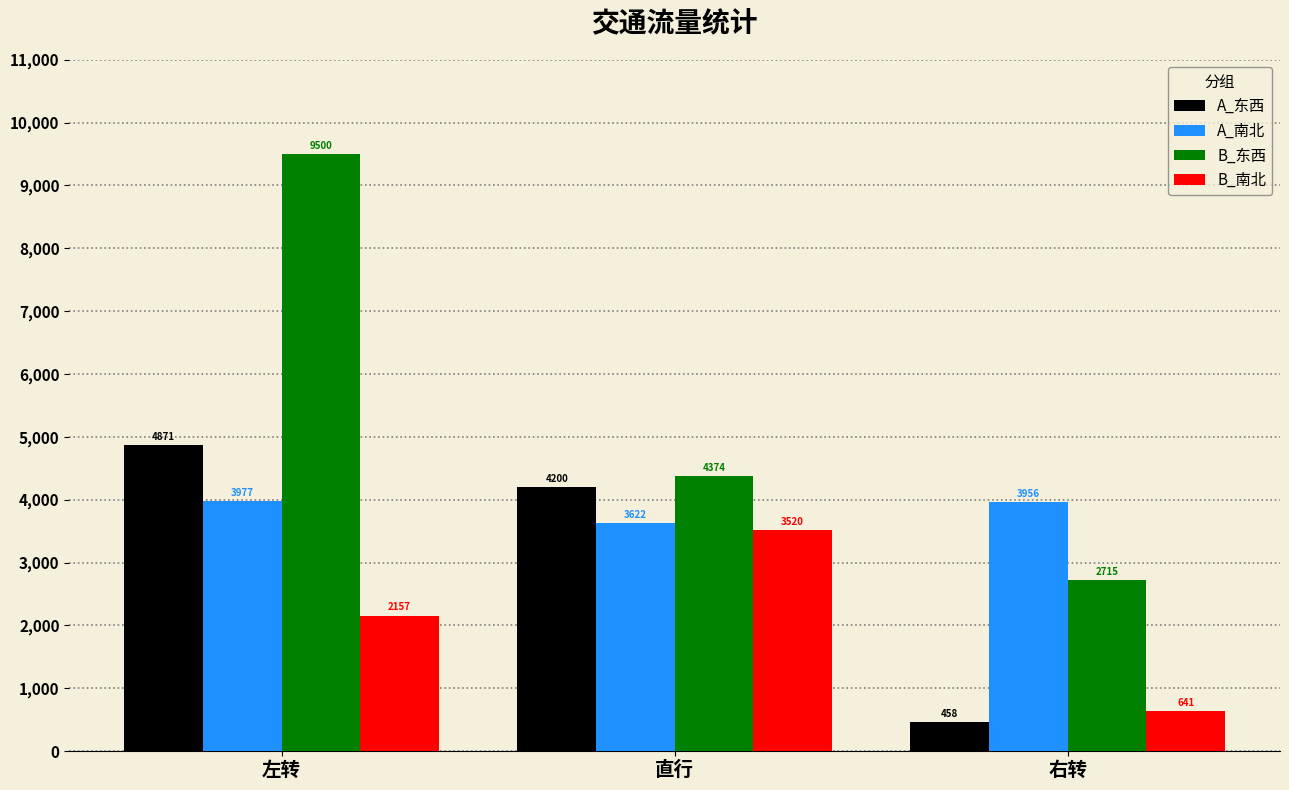

How many bars are there in each group?

4